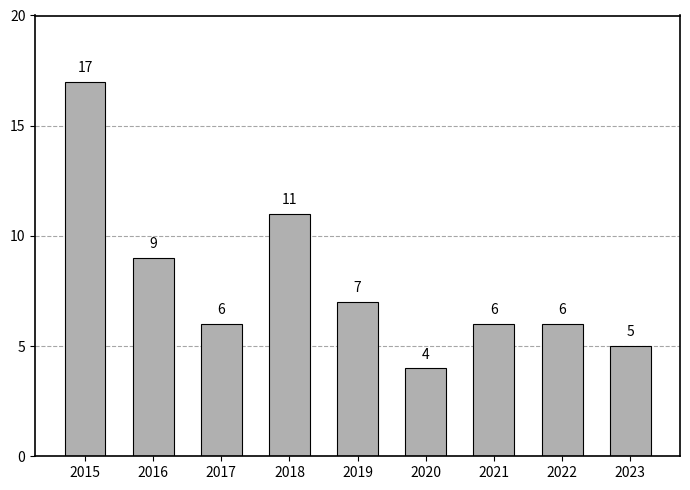

The value at 2022 is 6. True or false?

True